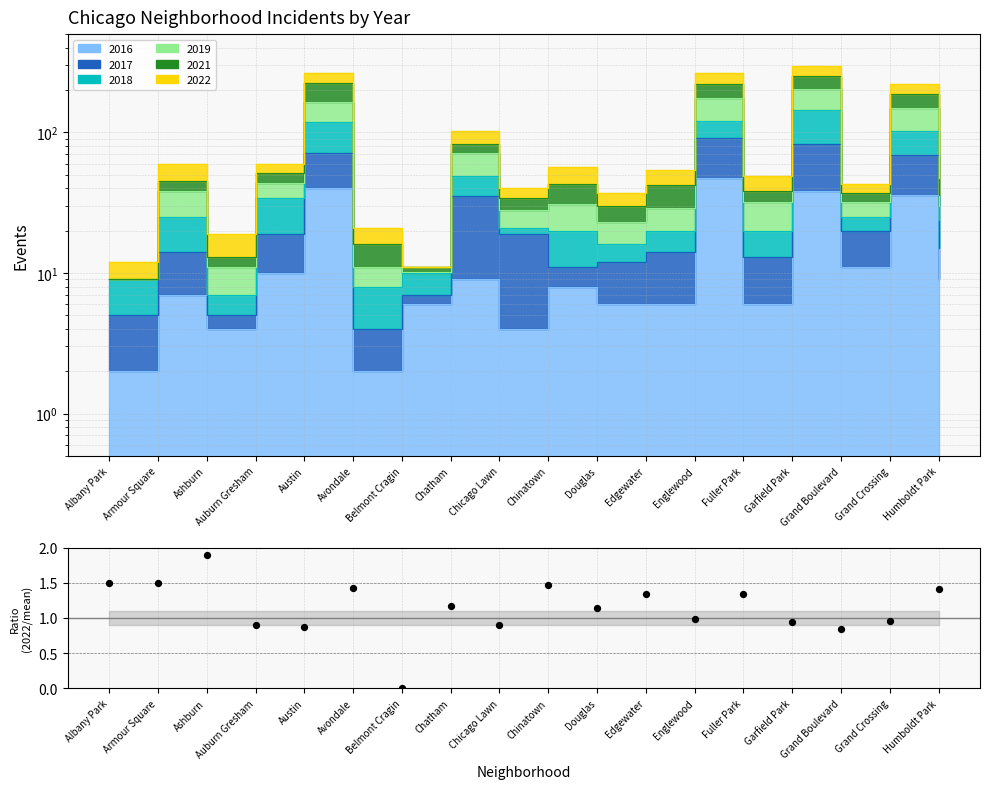

Which has a higher value, Ashburn or Grand Crossing?

Ashburn